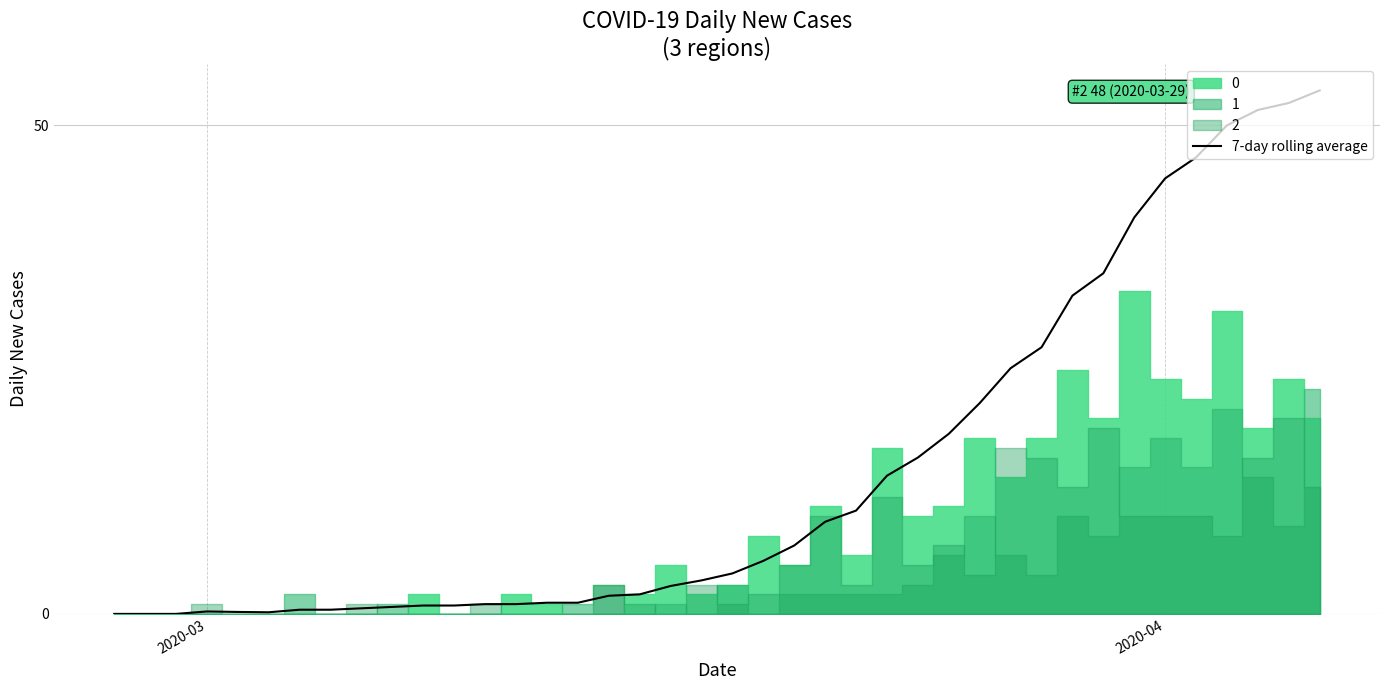

What is the maximum value for 7-day rolling average?

53.6